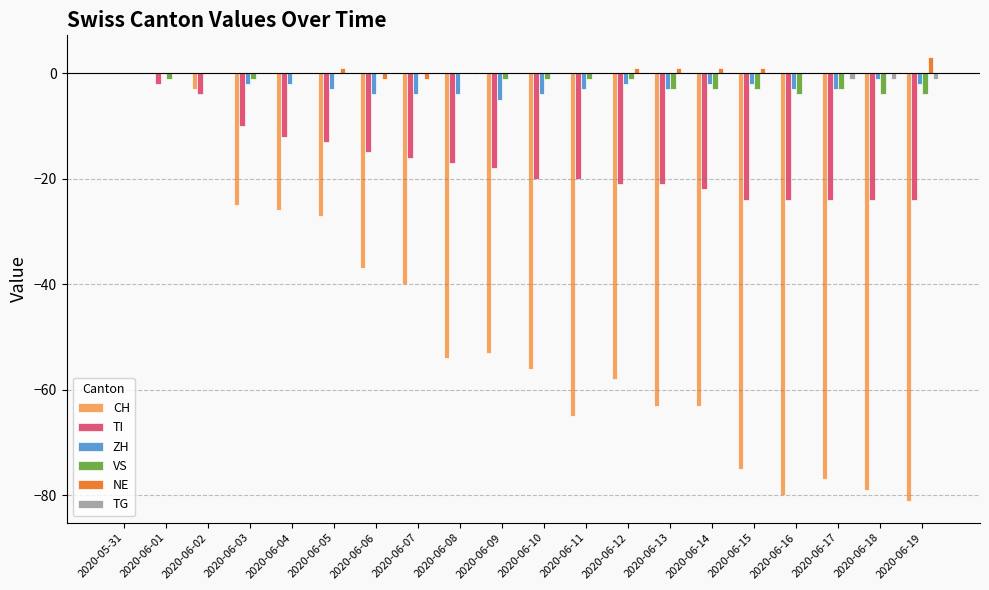

What is the total value across all series at 2020-06-08?

-75